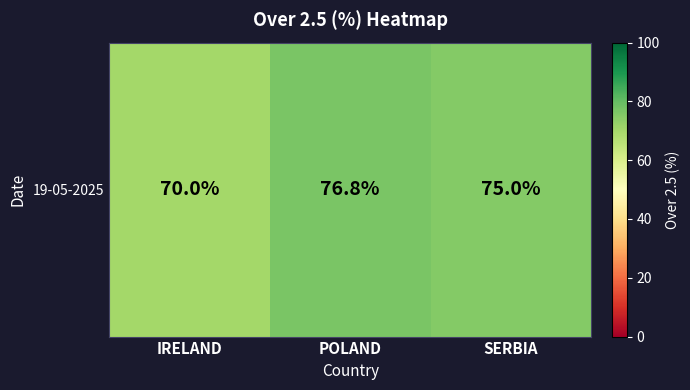

The value at POLAND is 76.8. True or false?

True